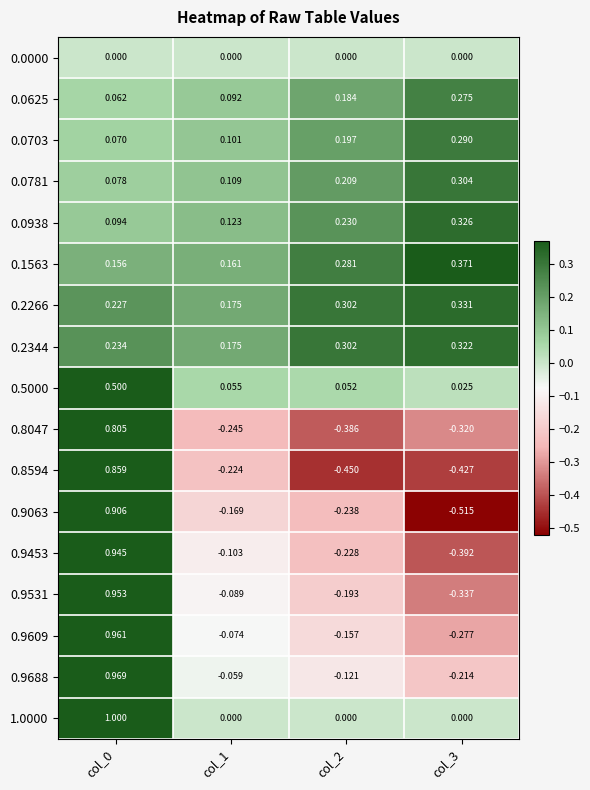

Is the value of 0.9688 at col_3 greater than the value of 1.0000 at col_2?

No